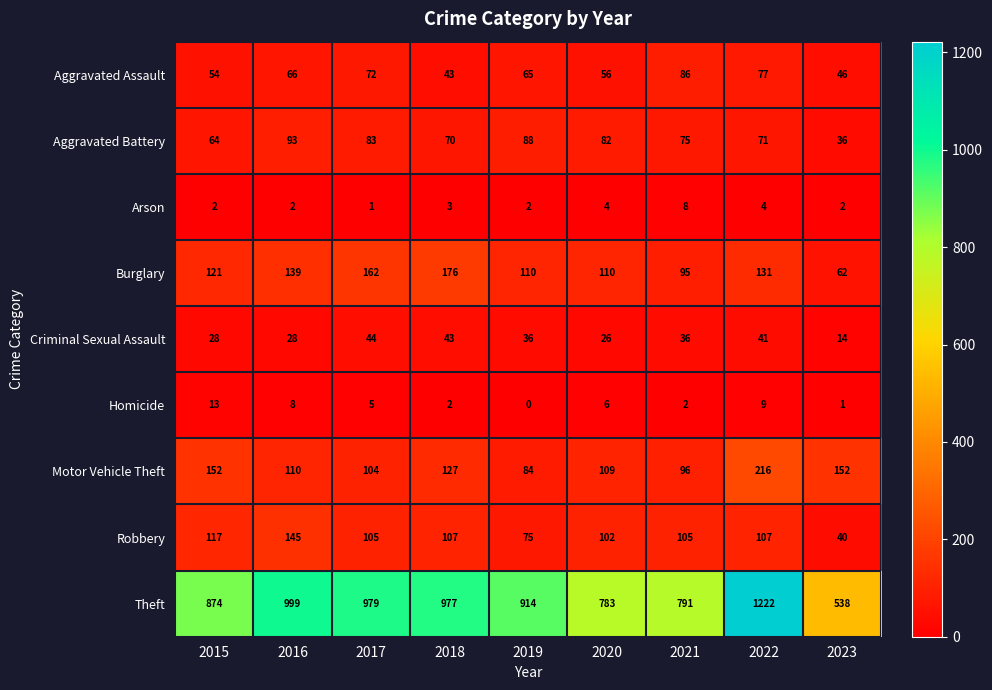

Where does the Aggravated Assault series first go above 65?

2016